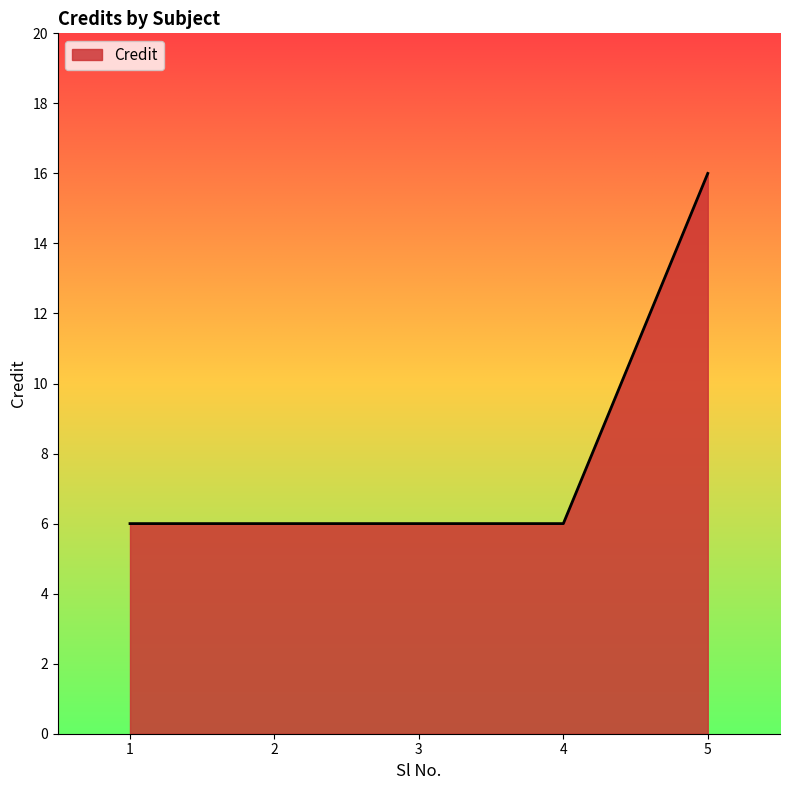

What is the average value?

8